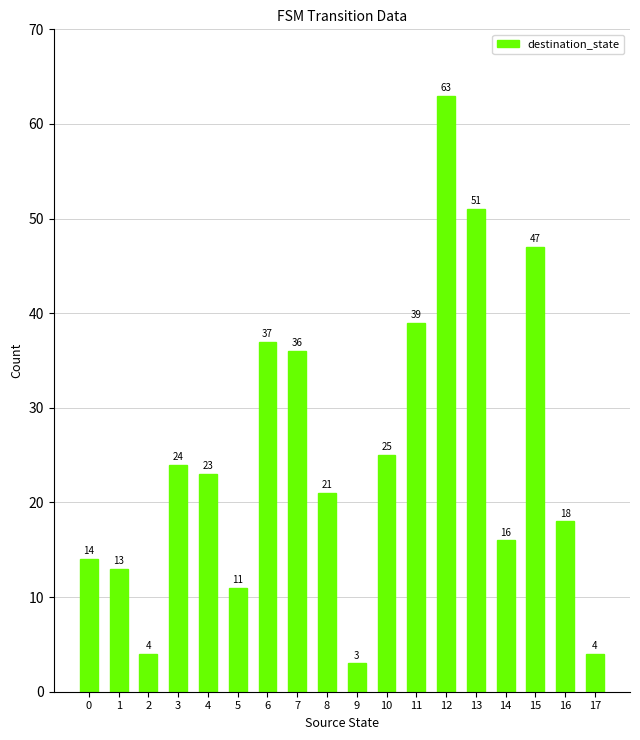

How many data points are less than 23?

9